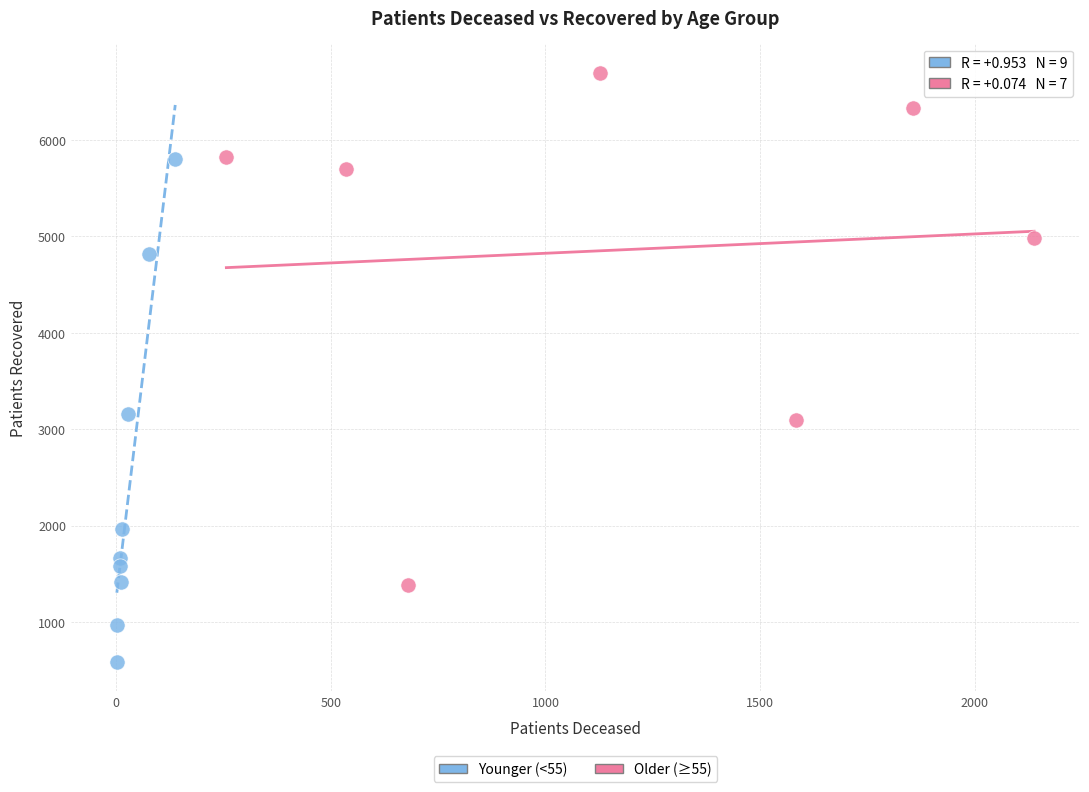

Which series reaches the minimum Y coordinate?

Younger (<55)